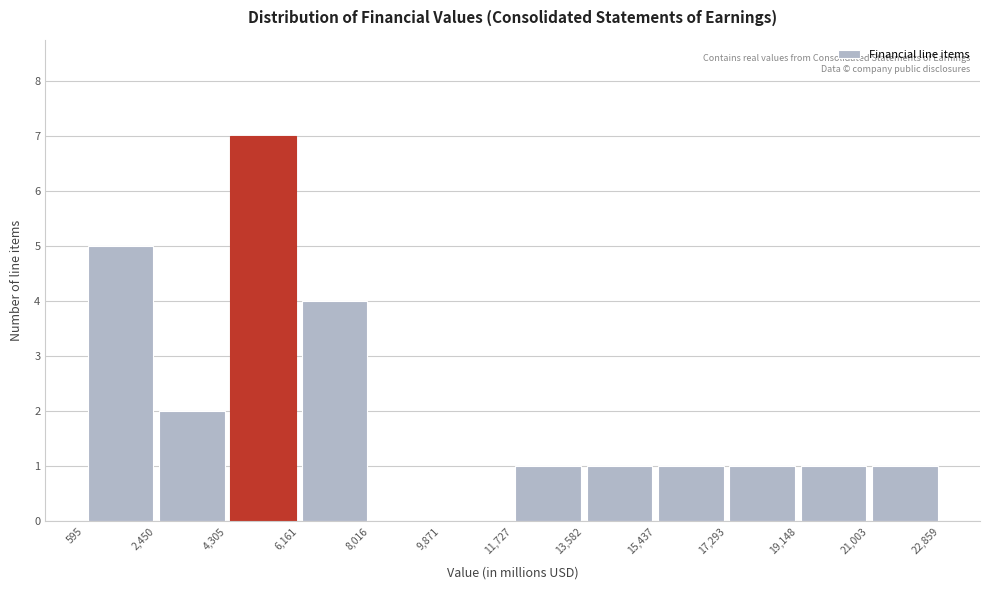

What is the height of the bar covering 21,003 to 22,859 on the x-axis? The values are not printed on the chart, so give them approximately, as read against the axis.

1